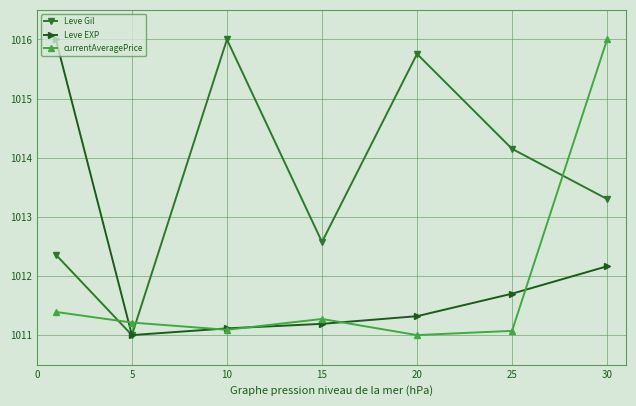

What is the highest value of the currentAveragePrice series?

1016.0